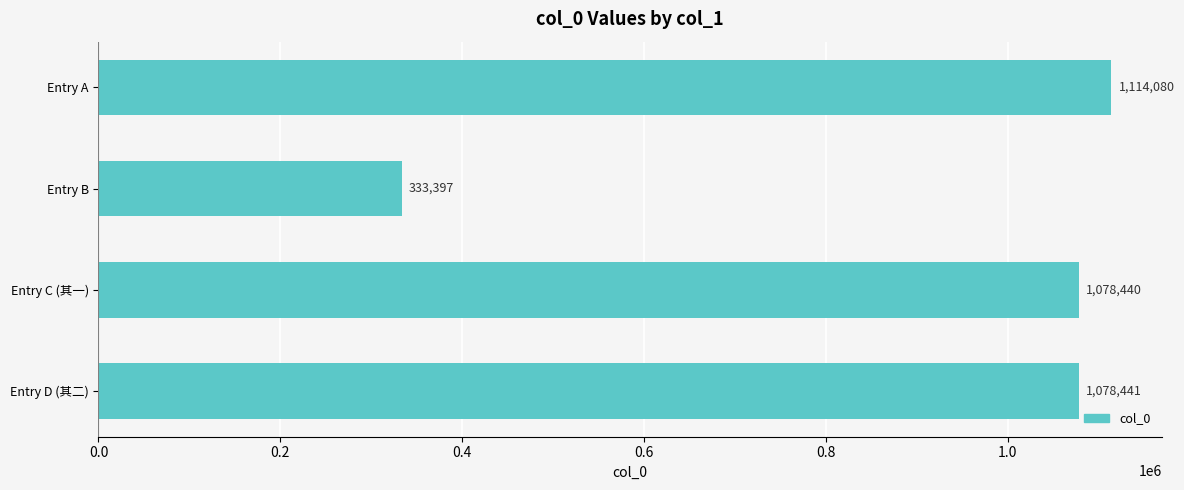

The value at Entry B is 333397. True or false?

True